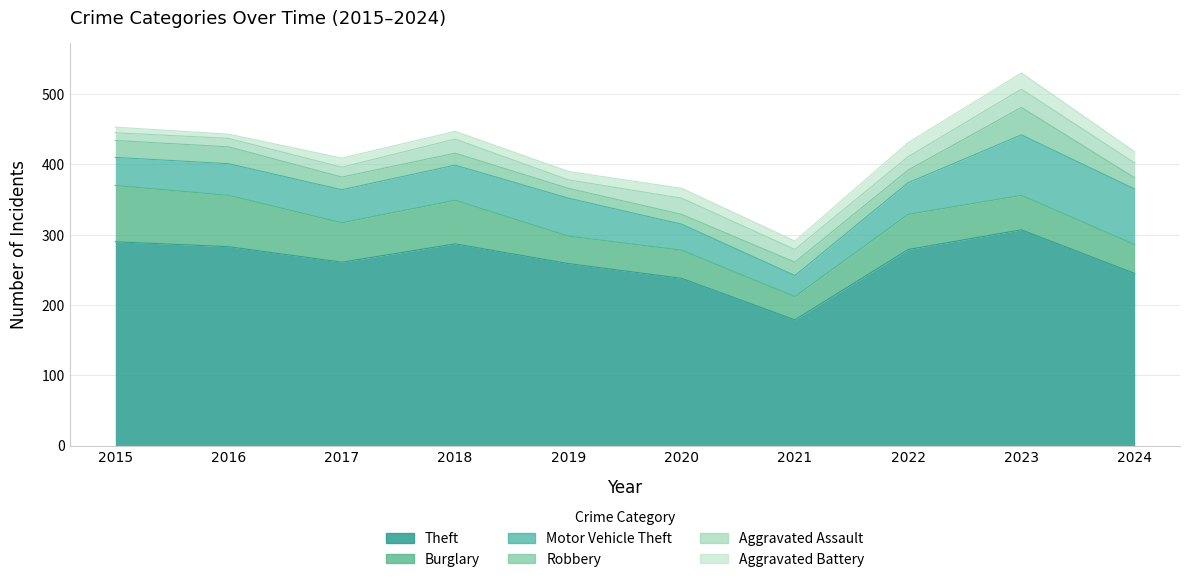

What are all the series names shown in the legend?

Theft, Burglary, Motor Vehicle Theft, Robbery, Aggravated Assault, Aggravated Battery